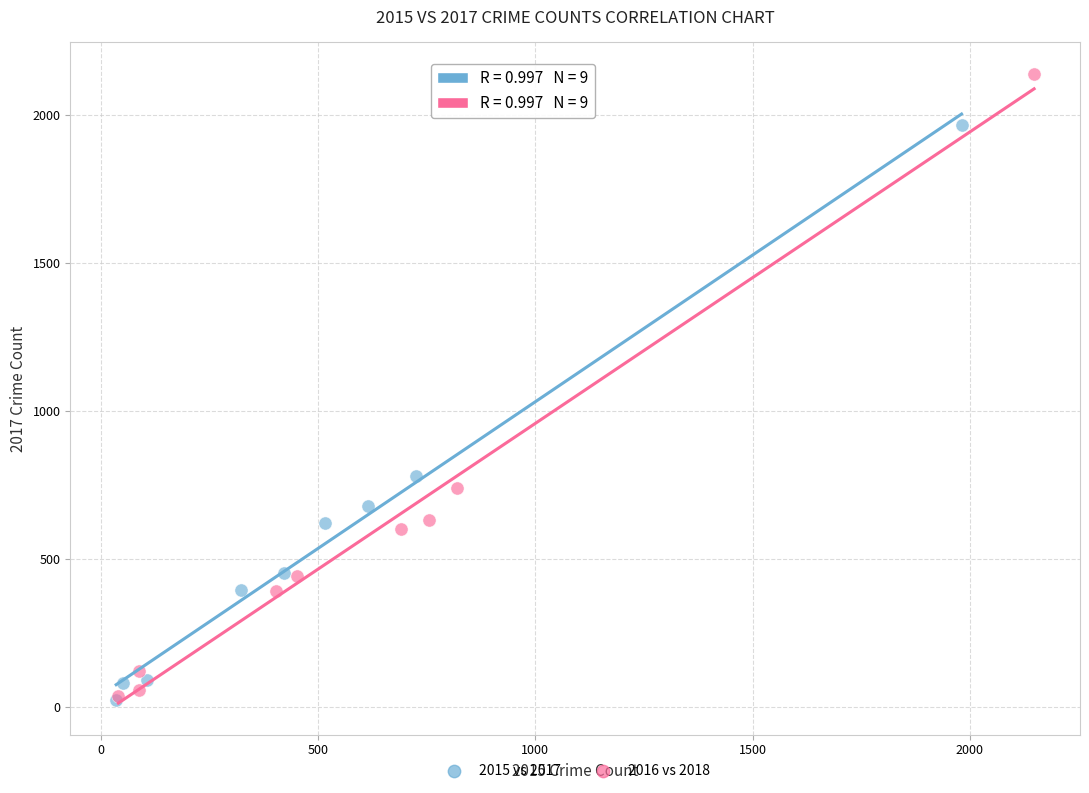

Which series reaches the maximum Y coordinate?

2016 vs 2018